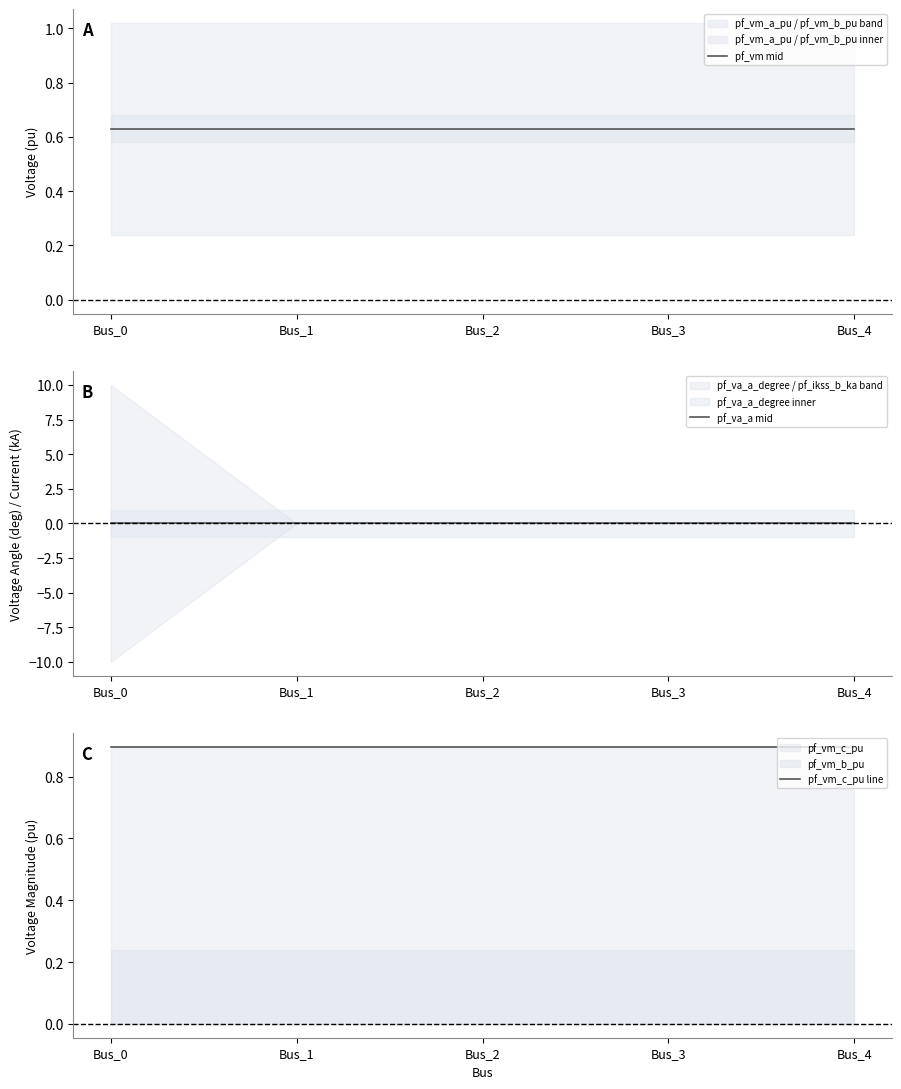

What is the value of the pf_vm mid point at the 5th from the left?

0.6